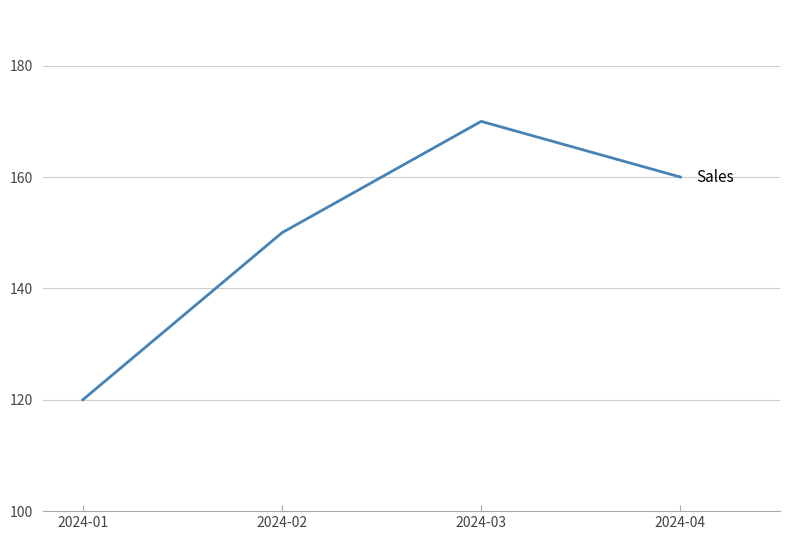

Is it true that the value at 2024-04 is 160?

True